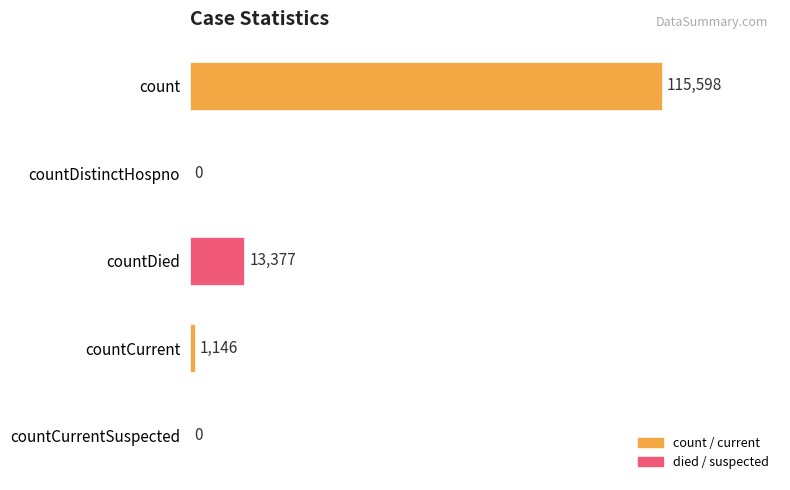

Are the bars horizontal?

Yes